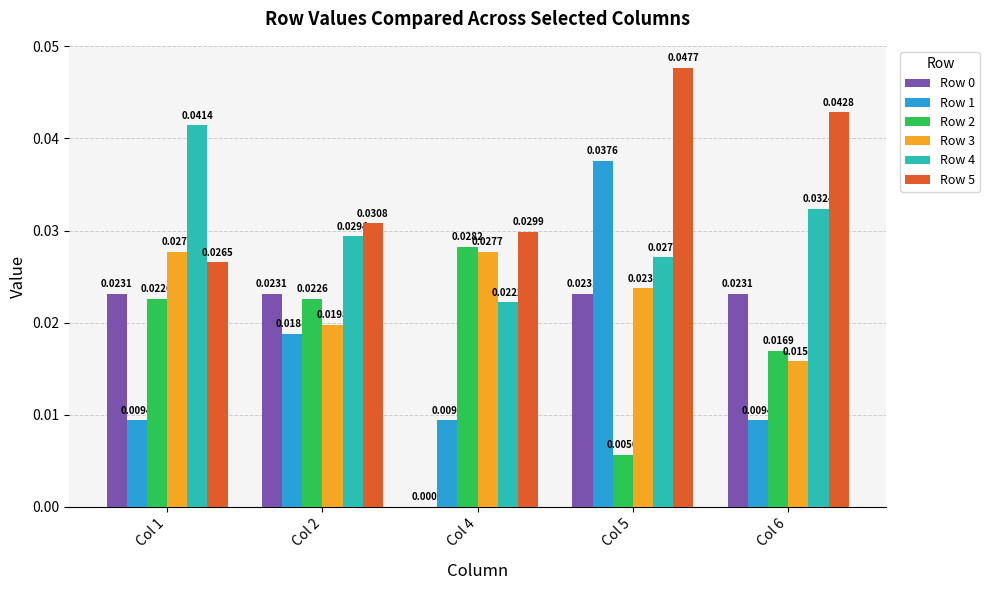

At which label is Row 0 closest to 0?

Col 4